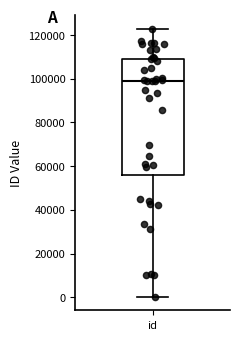

Where does the upper whisker of the box for id end on the y-axis? The values are not printed on the chart, so give them approximately, as read against the axis.

122000